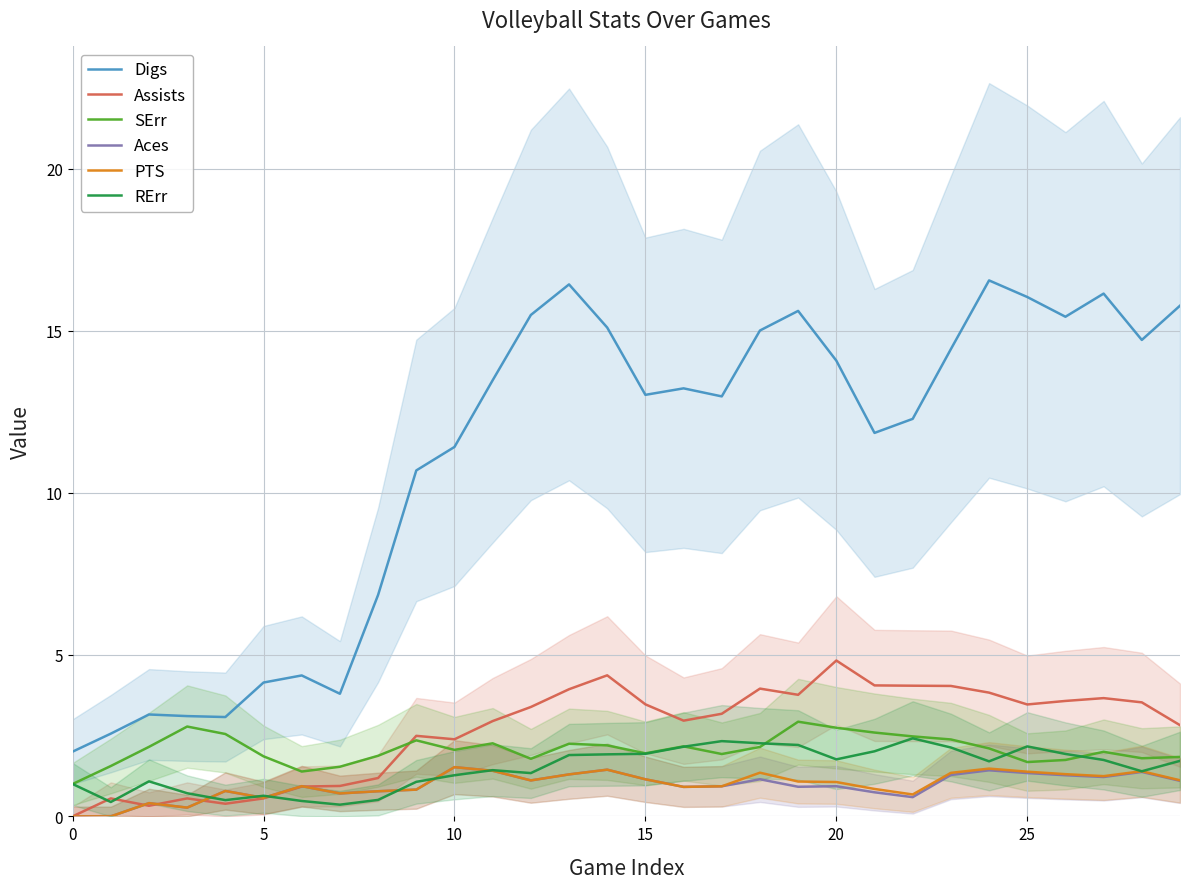

True or false: Digs and PTS intersect in this chart.

False